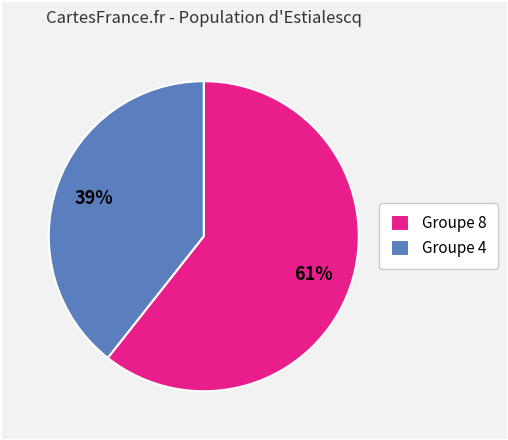

True or false: Groupe 4 accounts for 33% of the total.

False